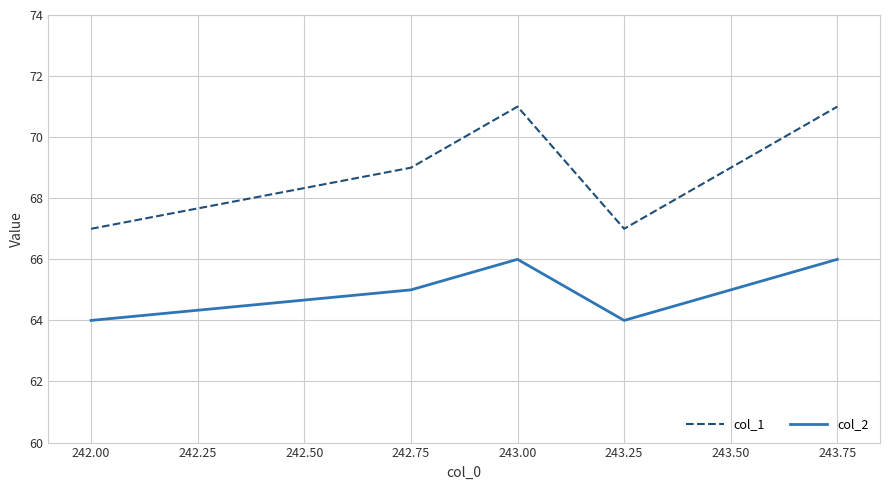

Which series has the largest range (max minus min)?

col_1